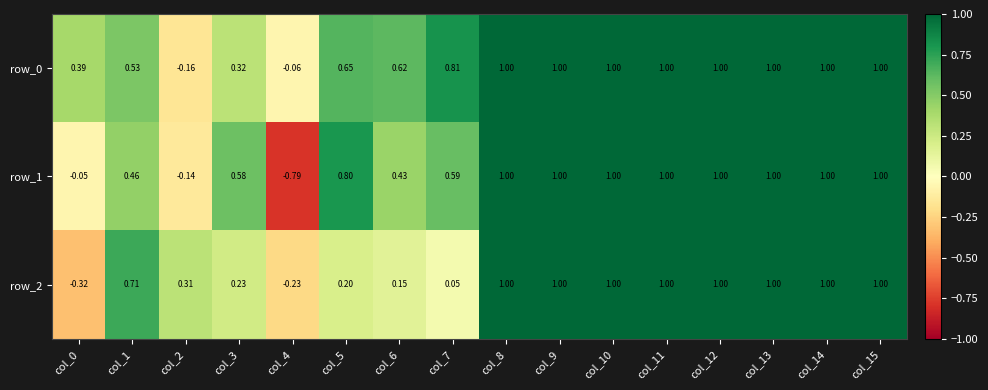

Is the value of row_1 at col_12 greater than the value of row_2 at col_6?

Yes